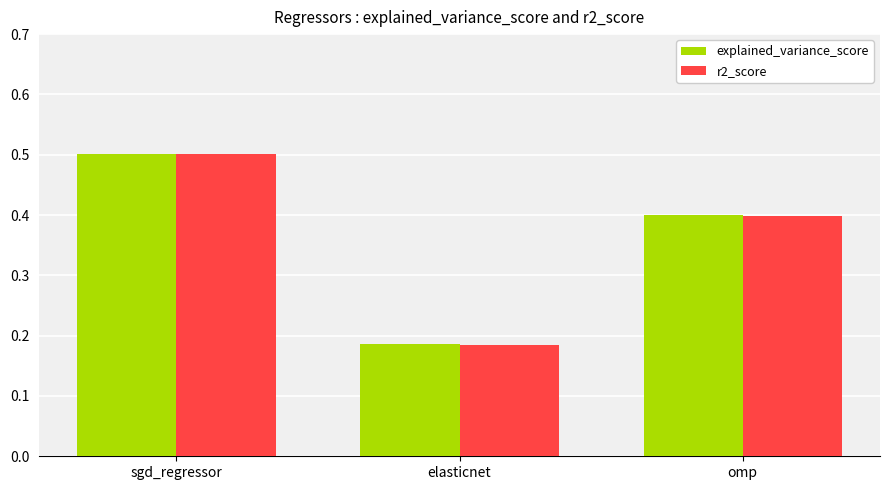

What is the label of the 3rd bar from the left?

omp